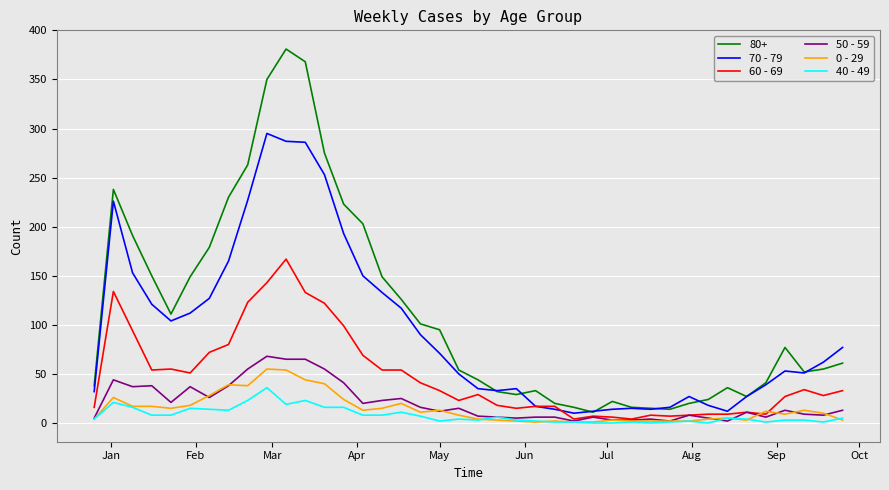

True or false: 80+ and 0 - 29 cross at least once.

False